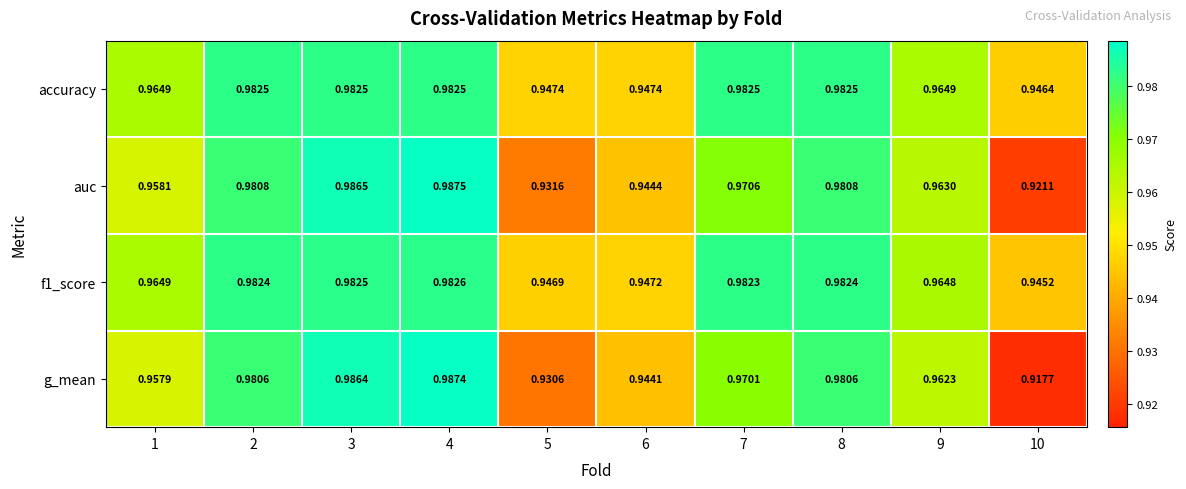

Is the value of g_mean at 4 greater than the value of accuracy at 5?

Yes